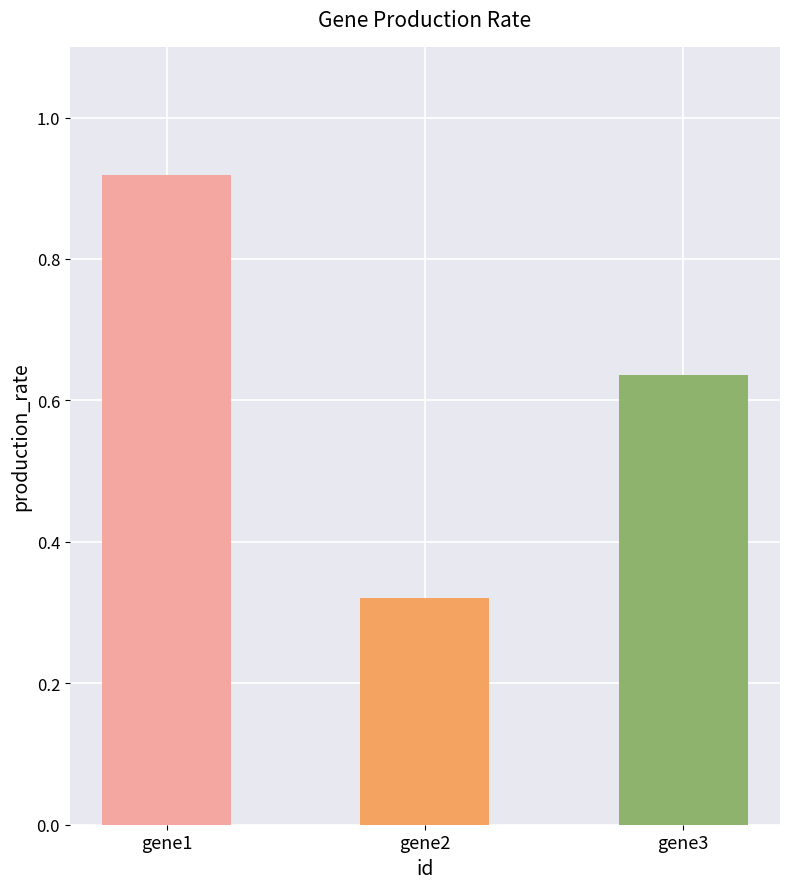

What is the sum of all values?

1.9